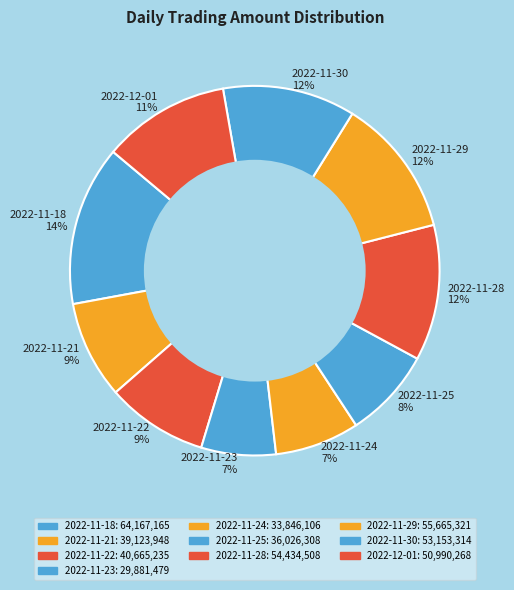

What is the ratio of the value at 2022-11-30 to the value at 2022-11-22?

1.3